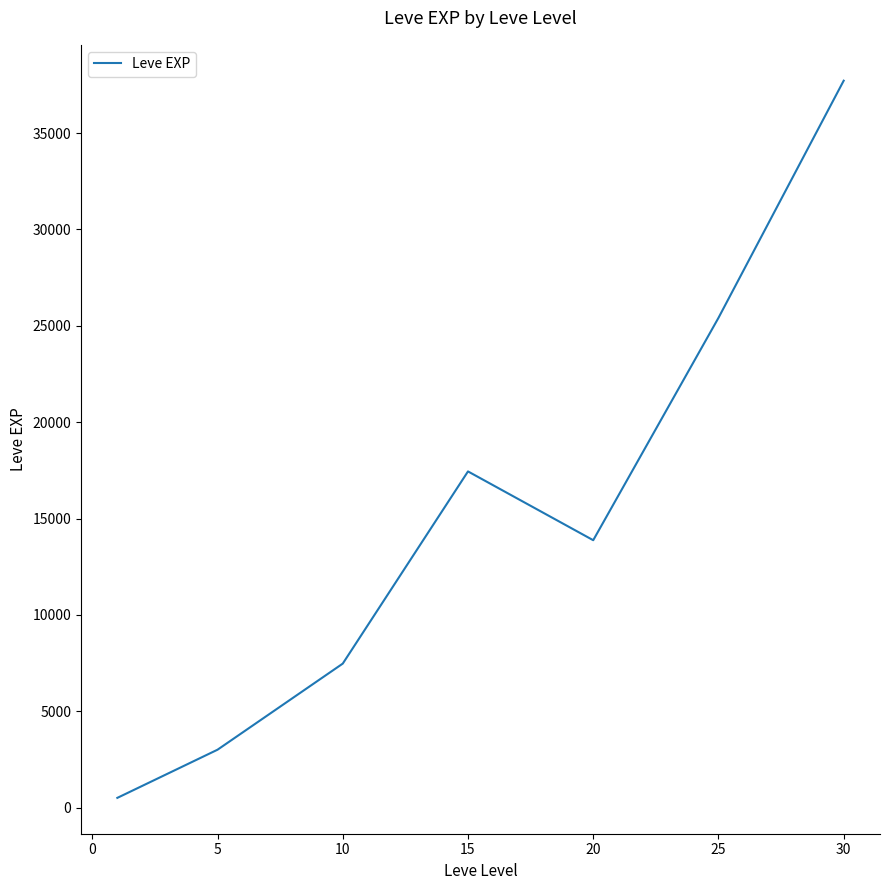

What is the difference between the second highest and second lowest values?

22401.7